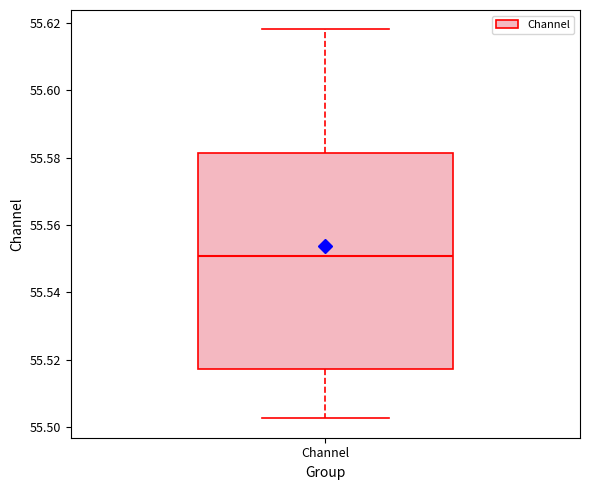

Read this box plot against the y-axis: the position of the median line, the range covered by the box, and the ends of both whiskers. The values are not printed on the chart, so give them approximately, as read against the axis.

median 55.550, box 55.518 to 55.582, whiskers 55.502 to 55.618